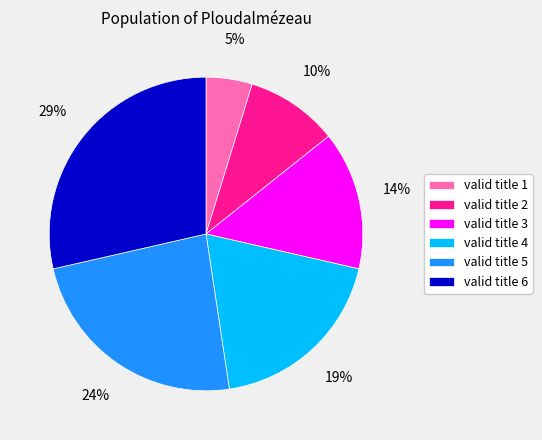

The valid title 6 slice represents 29% of the pie. True or false?

True